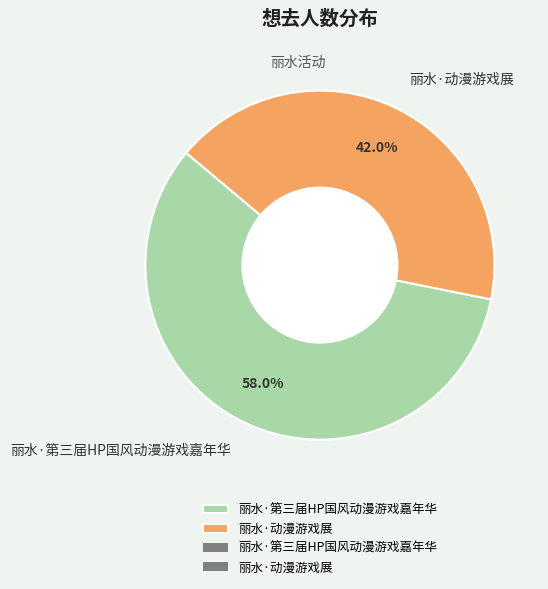

Do 丽水·动漫游戏展 and 丽水·第三届HP国风动漫游戏嘉年华 together represent more than half of the pie?

Yes